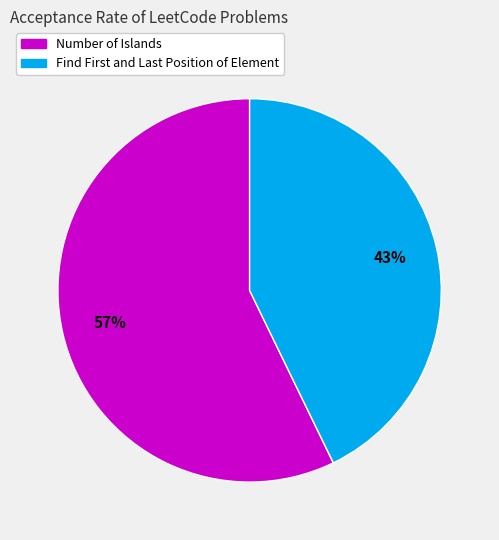

How many slices are in this pie chart?

2